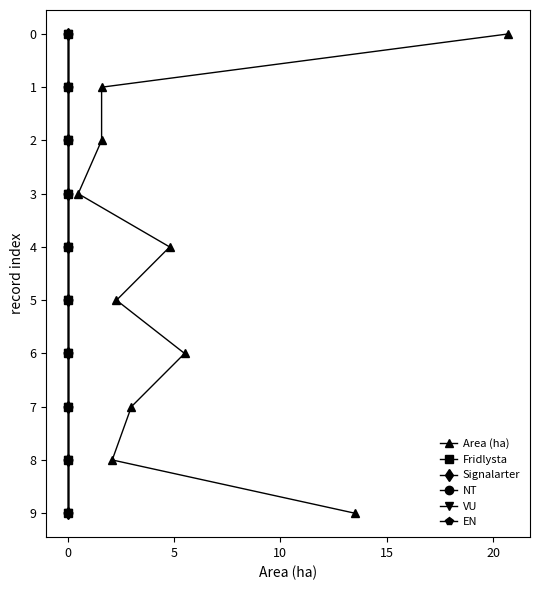

What is the difference between the second highest and minimum values in the Signalarter series?

8